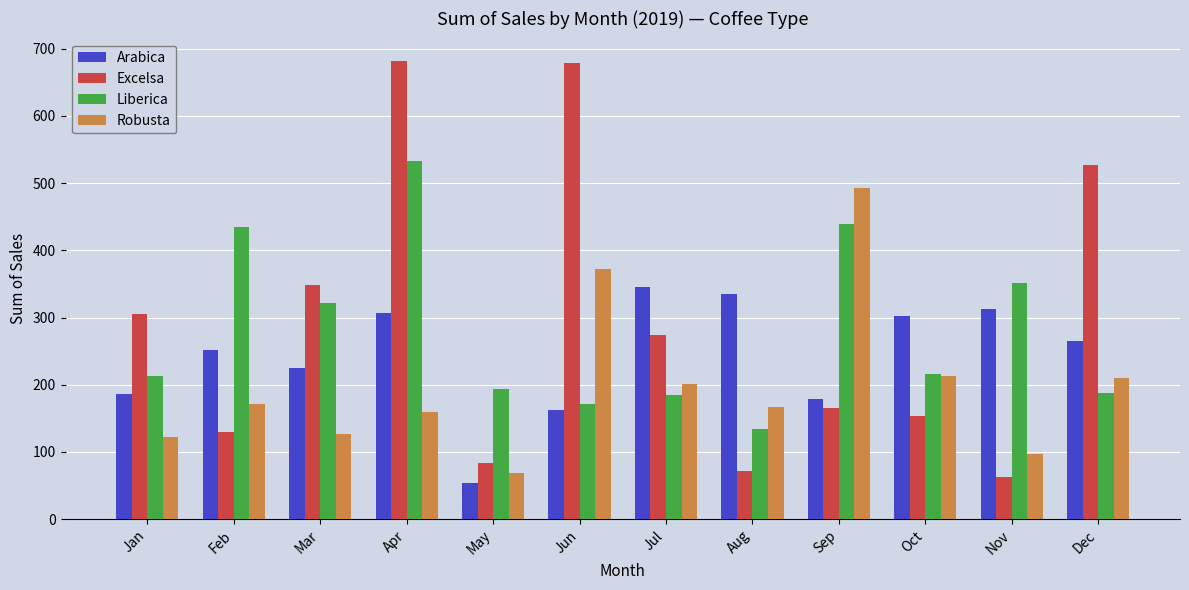

What is the sum of the Robusta values at Feb and Mar?

298.0